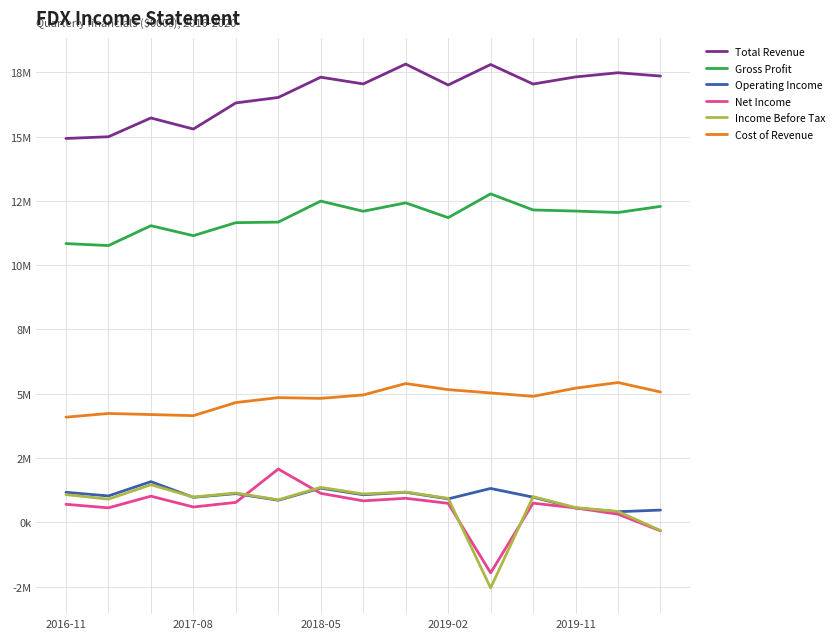

Where does the Gross Profit series first go above 12050000?

2018-05